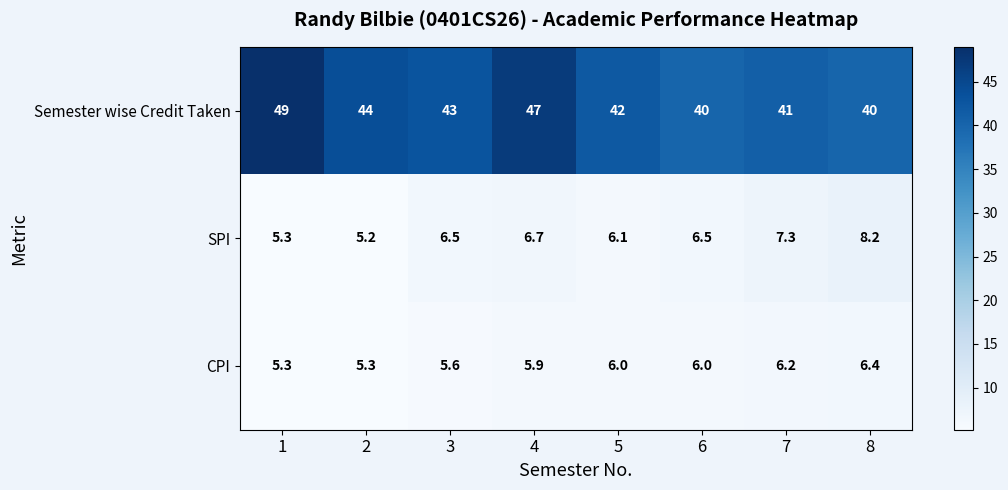

What is the difference between the second highest and second lowest values in the SPI series?

2.0